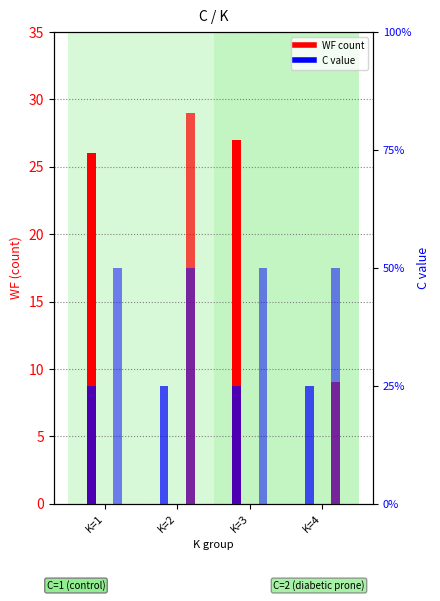

At which label does C (C=1) reach its minimum?

K=1